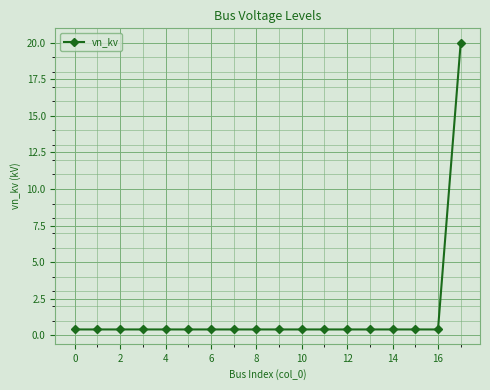

What is the difference between the maximum and minimum values?

19.6